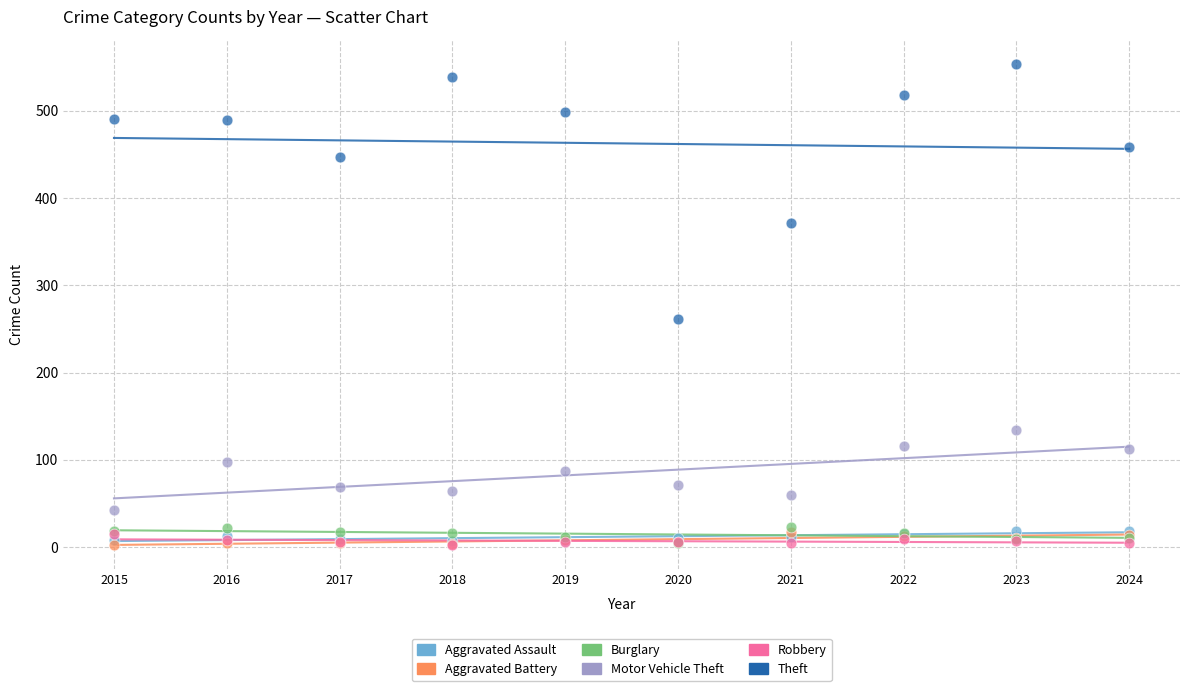

Across all series, what Y value is closest to 278?

261